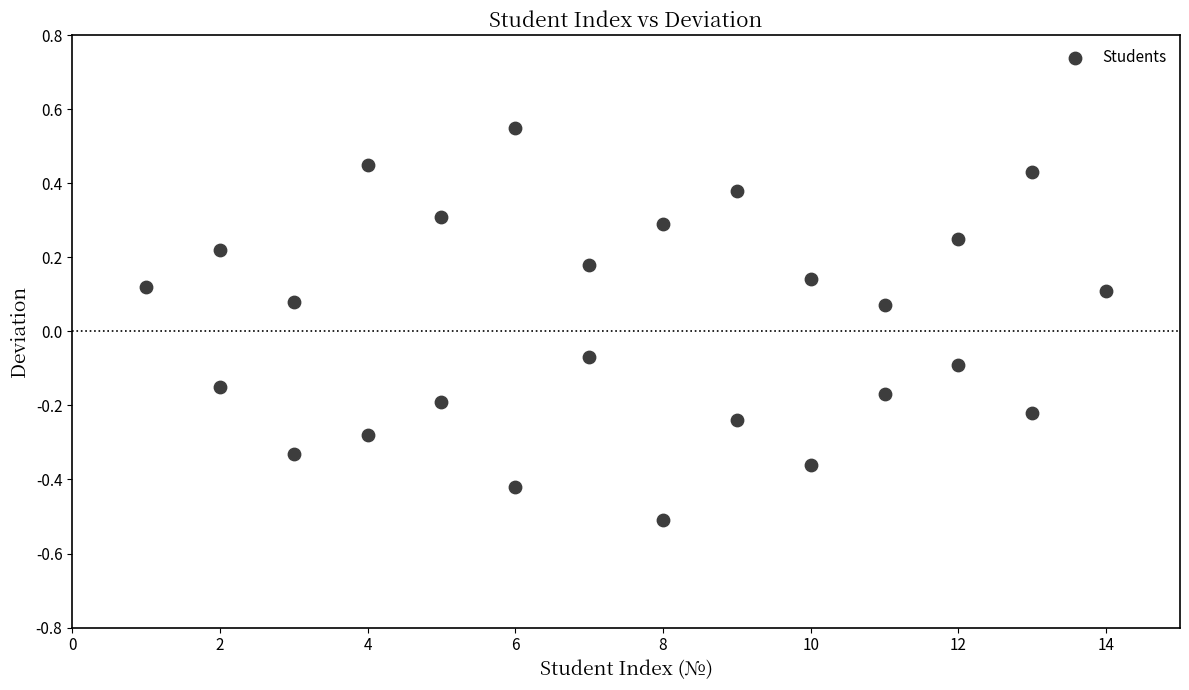

What is the range of Y values (max minus min)?

1.1